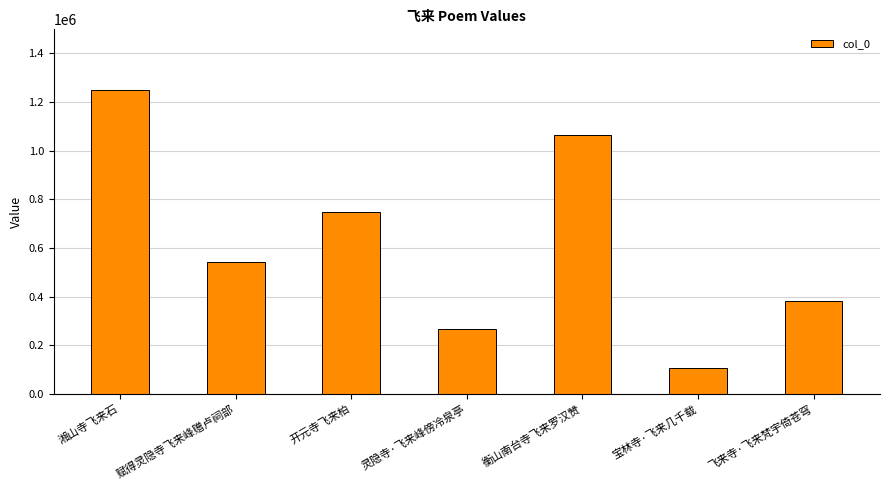

What is the difference between the maximum and minimum values?

1138641